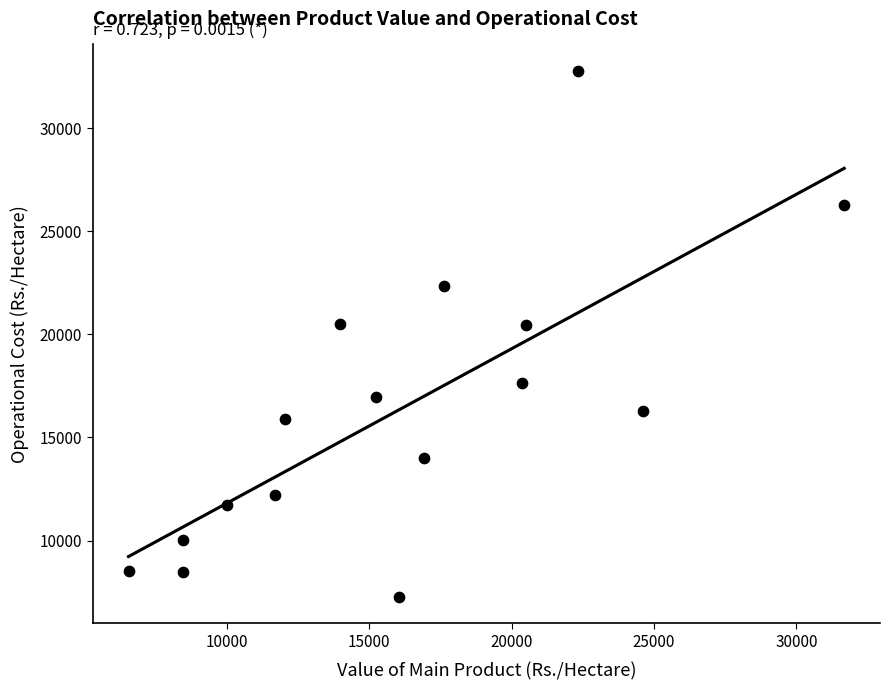

What is the range of X values (max minus min)?

25122.5